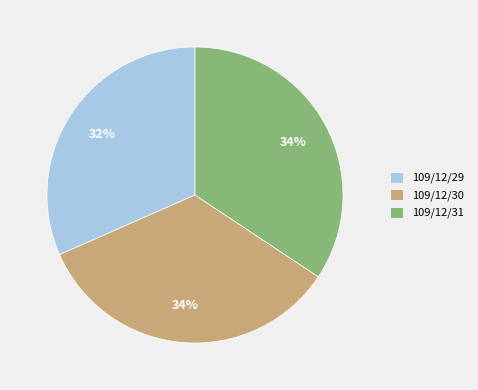

To the nearest percent, what is the combined percentage of 109/12/29 and 109/12/30?

66%